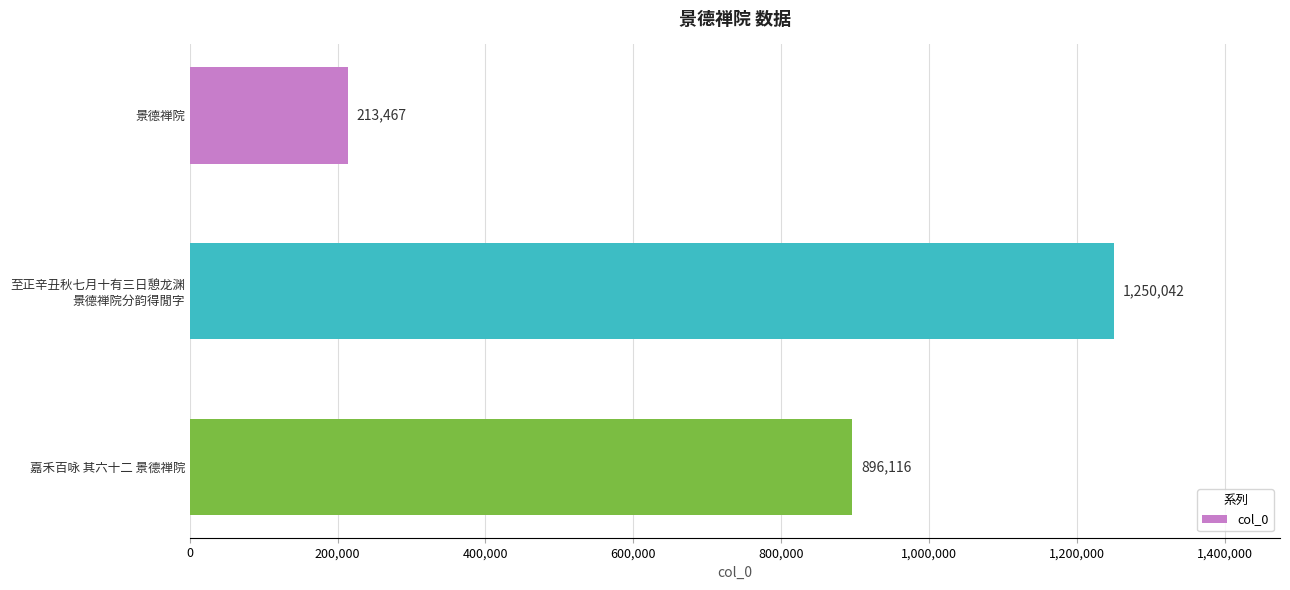

What is the minimum value shown in the chart?

213467